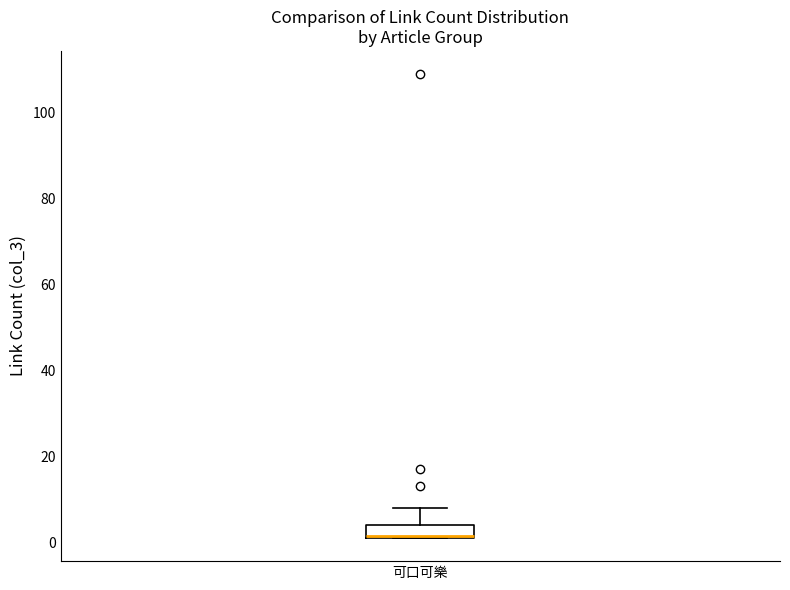

Transcribe this box plot: give where the median line is, the range the box spans, and where the two whiskers end, as read against the y-axis. The values are not printed on the chart, so give them approximately, as read against the axis.

median 2, box 2 to 4, whiskers 2 to 8